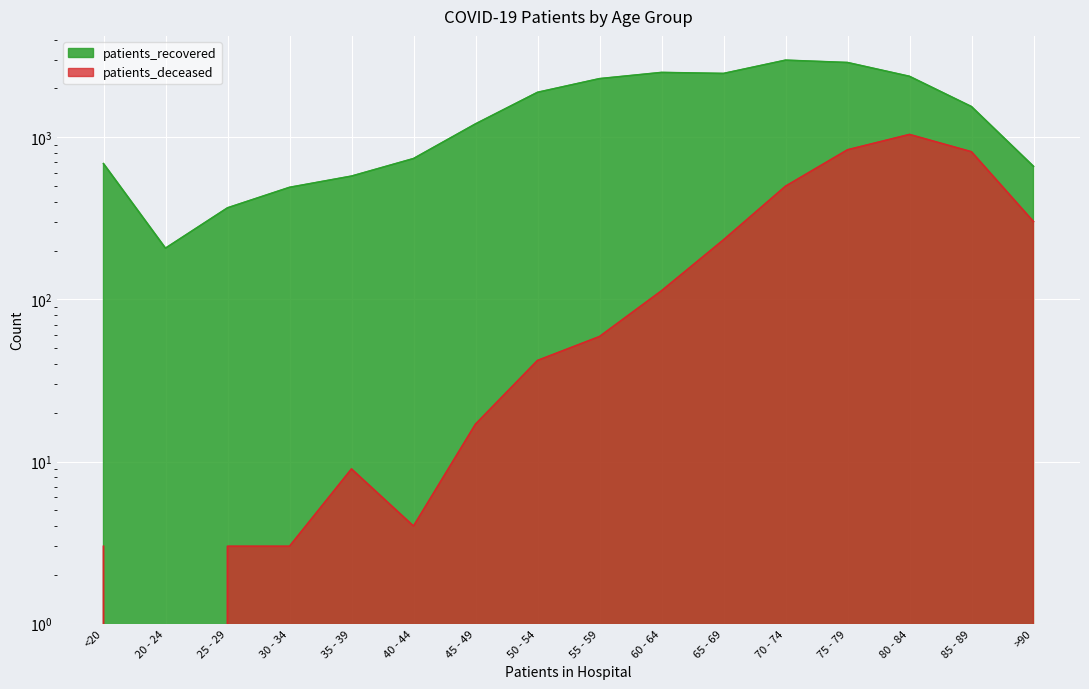

Where is the first local maximum for patients_recovered?

60 - 64